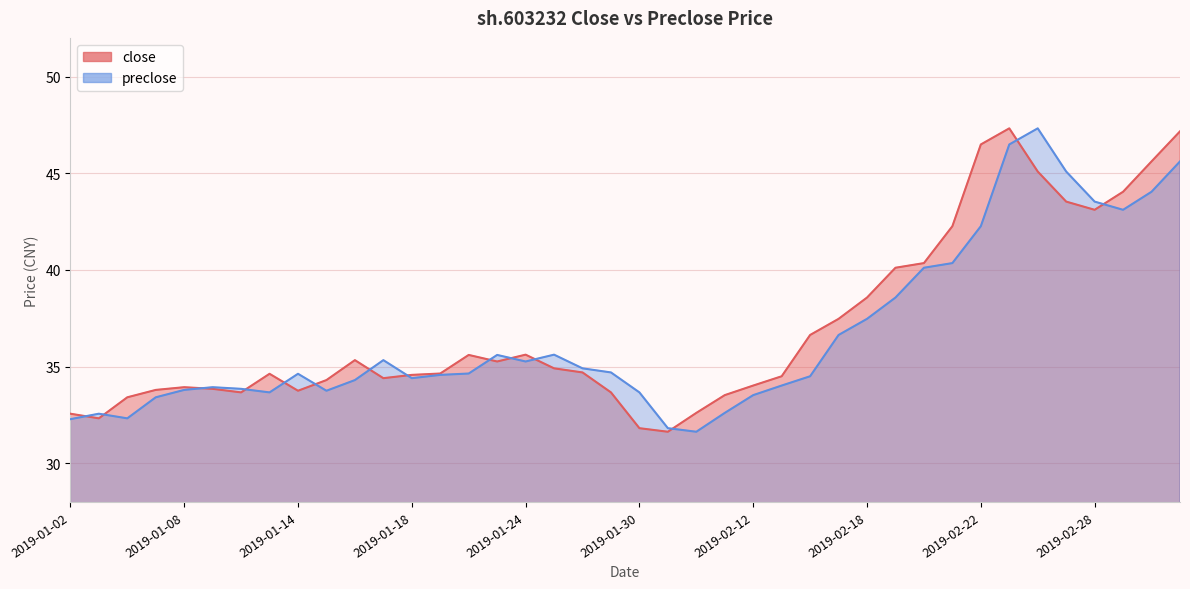

Rank the series by their average value, from lowest to highest.

preclose, close